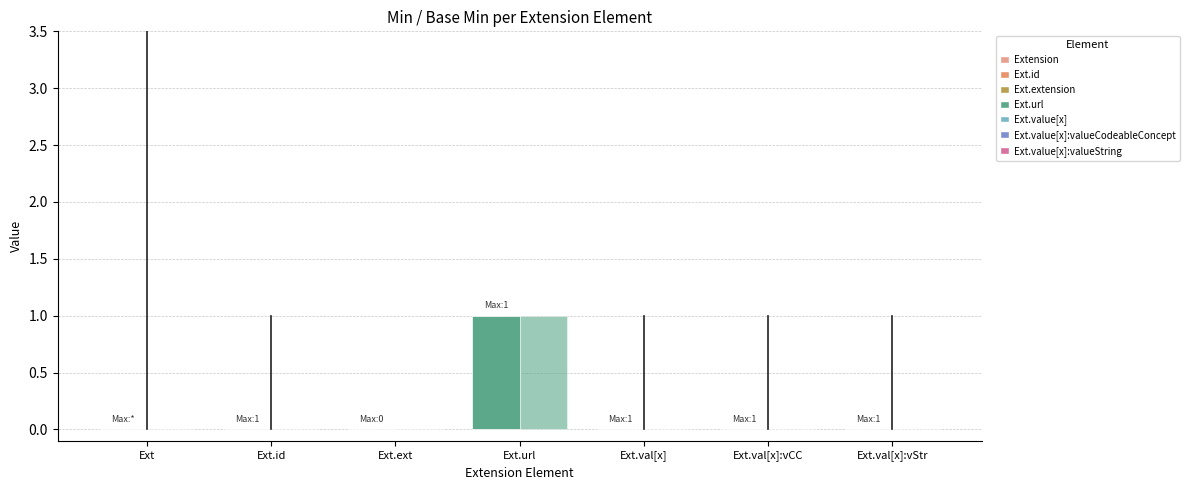

At which category does the chart reach its minimum across all series?

Ext